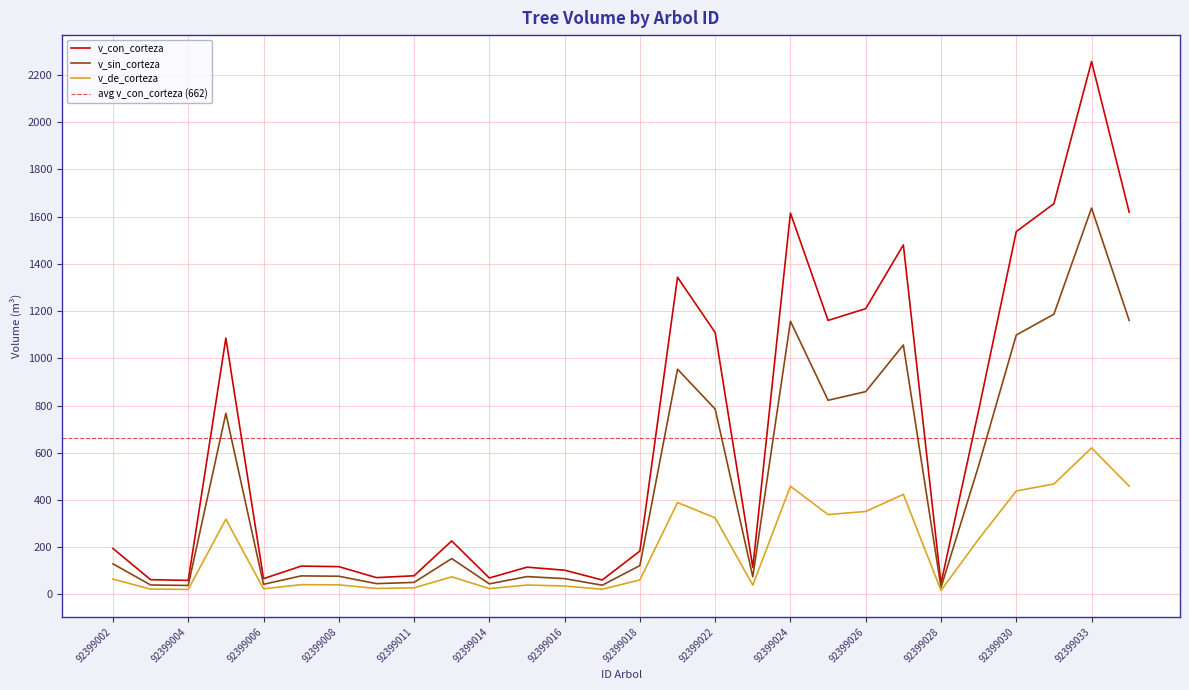

Does the chart have visible grid lines?

Yes